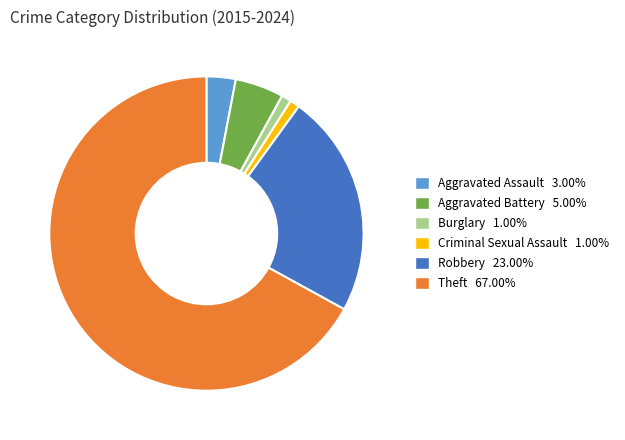

Count the number of slices in the pie.

6